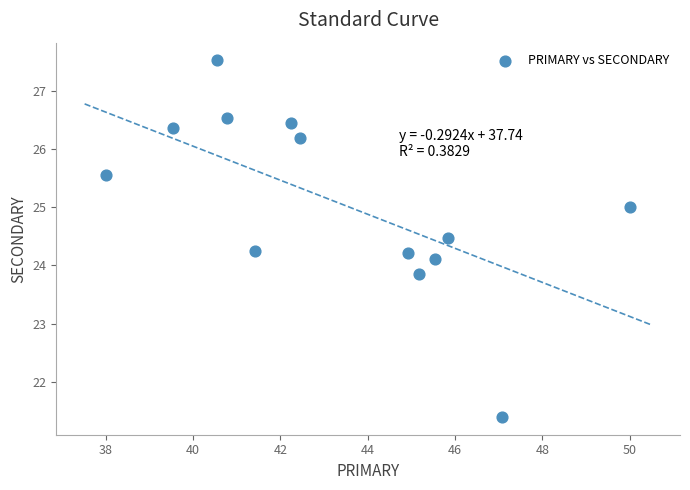

What is the range of X values (max minus min)?

12.0